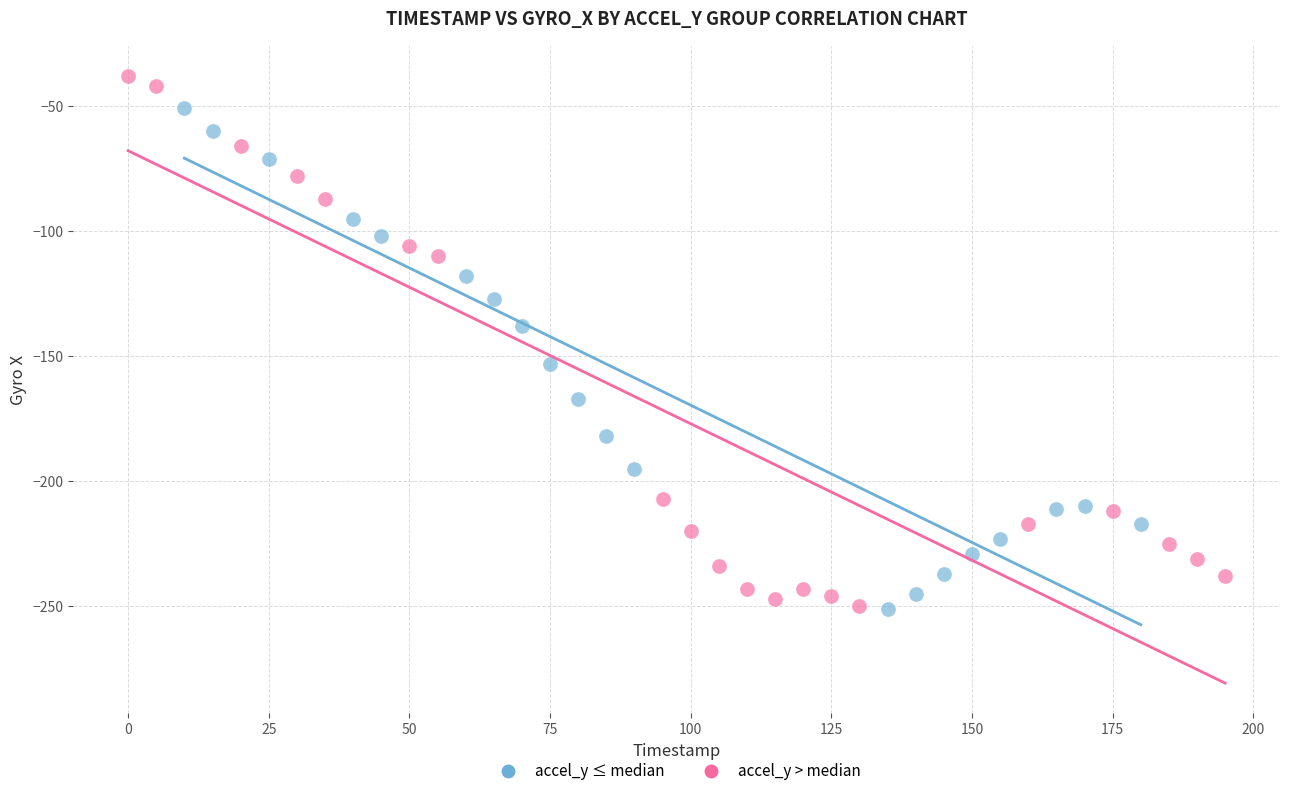

Which series has the largest Y range (max minus min)?

accel_y > median